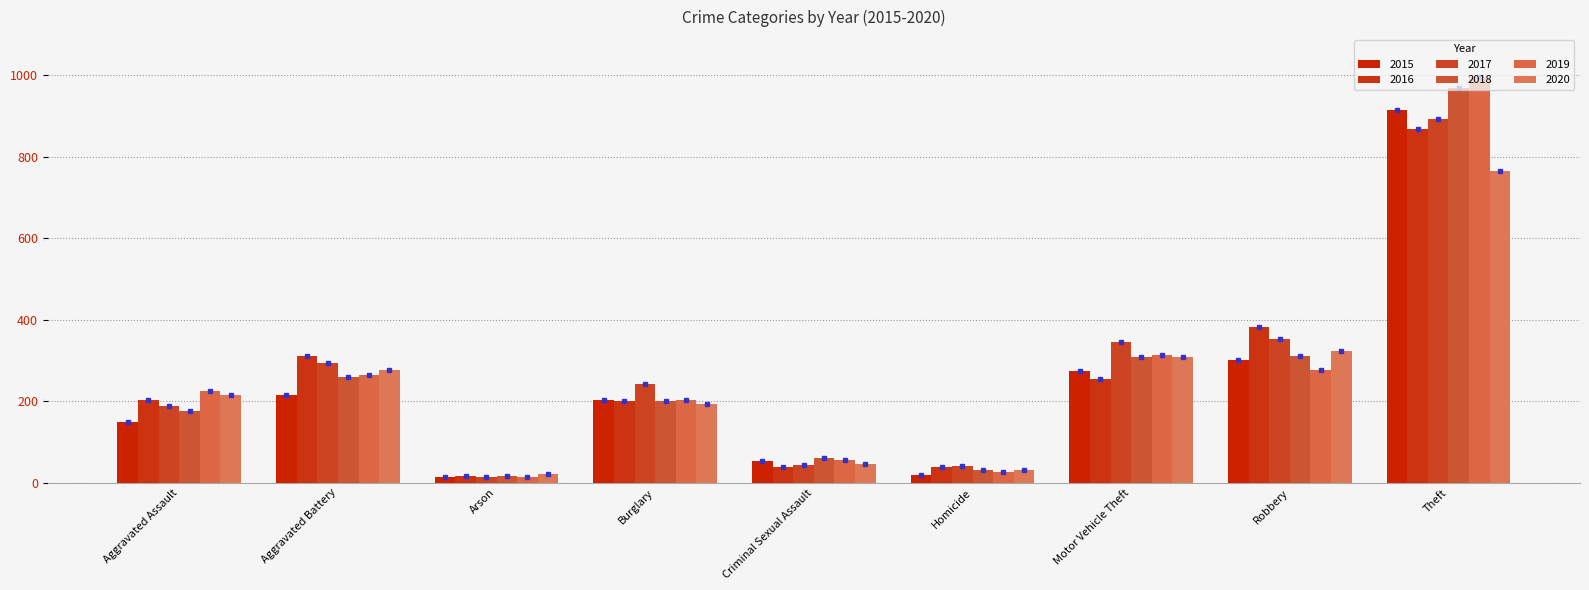

How many data points does each series have?

9